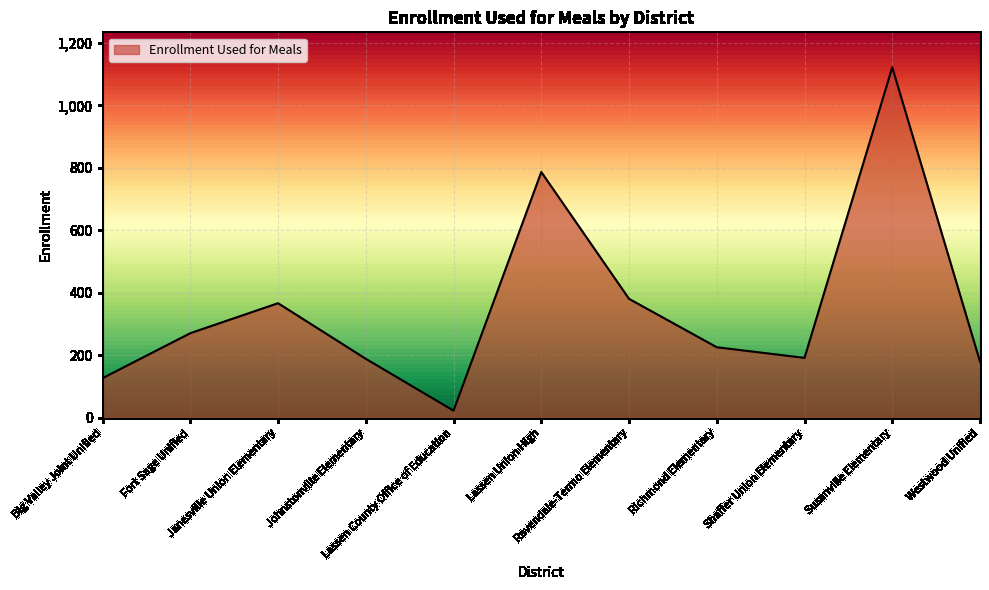

The chart shows a value of 678 at Susanville Elementary. True or false?

False